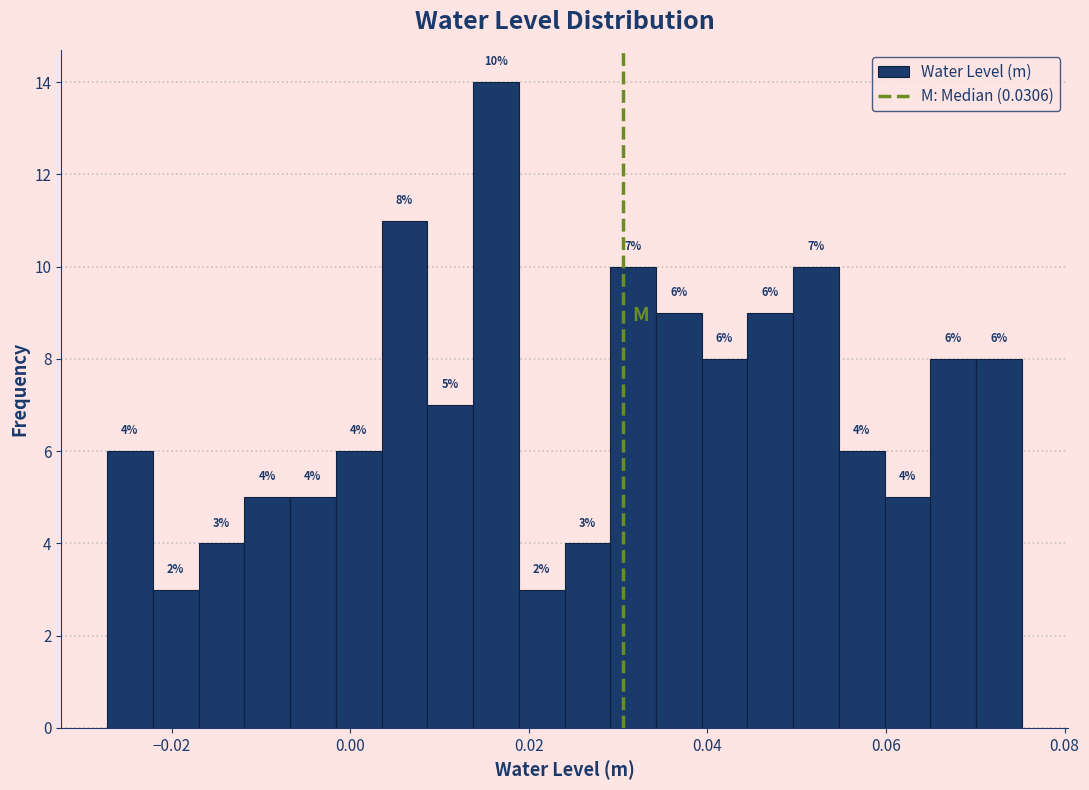

Around what value on the x-axis is the tallest bar? Give the approximate position of its centre, as read against the axis.

0.016